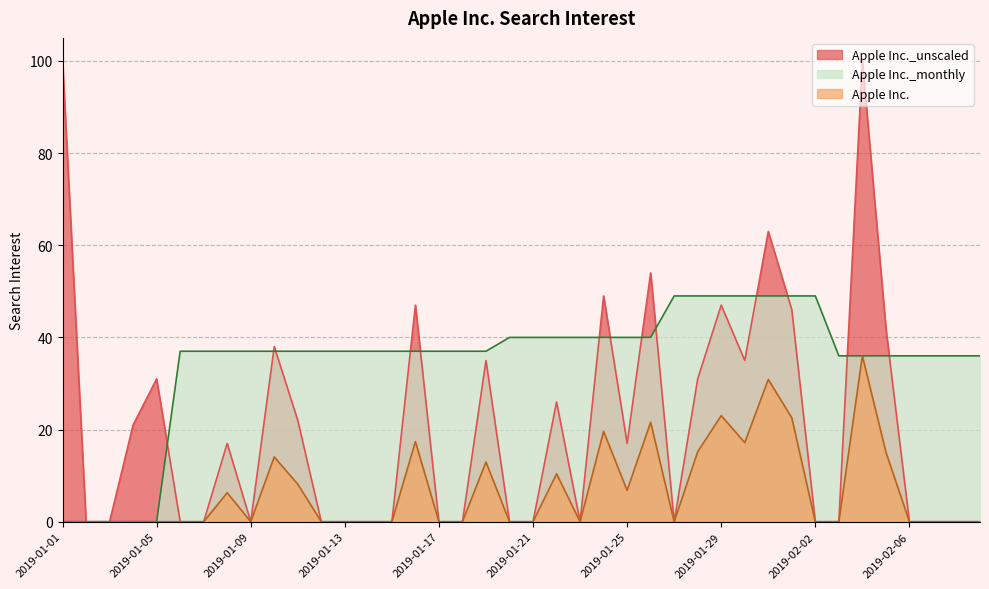

Reading left to right, list all the values displayed in this chart.

Apple Inc._unscaled: 100.0	0.0	0.0	21.0	31.0	0.0	0.0	17.0	0.0	38.0	22.0	0.0	0.0	0.0	0.0	47.0	0.0	0.0	35.0	0.0	0.0	26.0	0.0	49.0	17.0	54.0	0.0	31.0	47.0	35.0	63.0	46.0	0.0	0.0	100.0	42.0	0.0	0.0	0.0	0.0
Apple Inc.: 0.0	0.0	0.0	0.0	0.0	0.0	0.0	6.3	0.0	14.1	8.1	0.0	0.0	0.0	0.0	17.4	0.0	0.0	12.9	0.0	0.0	10.4	0.0	19.6	6.8	21.6	0.0	15.2	23.0	17.1	30.9	22.5	0.0	0.0	36.0	15.1	0.0	0.0	0.0	0.0
Apple Inc._monthly: 0.0	0.0	0.0	0.0	0.0	37.0	37.0	37.0	37.0	37.0	37.0	37.0	37.0	37.0	37.0	37.0	37.0	37.0	37.0	40.0	40.0	40.0	40.0	40.0	40.0	40.0	49.0	49.0	49.0	49.0	49.0	49.0	49.0	36.0	36.0	36.0	36.0	36.0	36.0	36.0